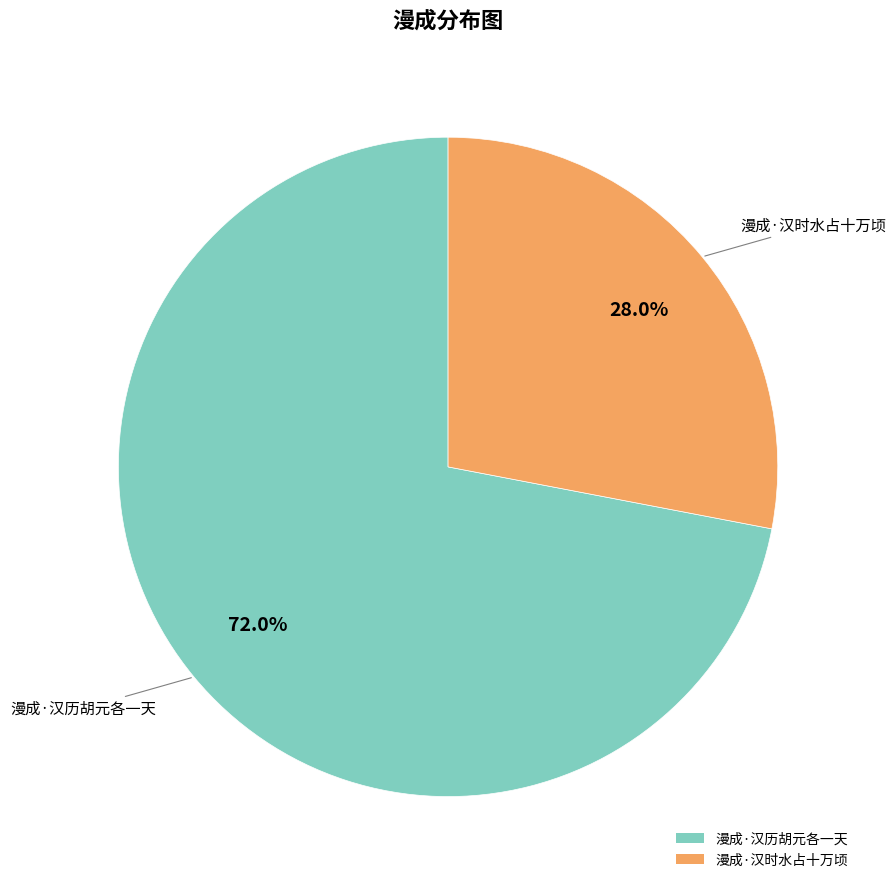

Is 漫成·汉时水占十万顷 the majority of the pie?

No